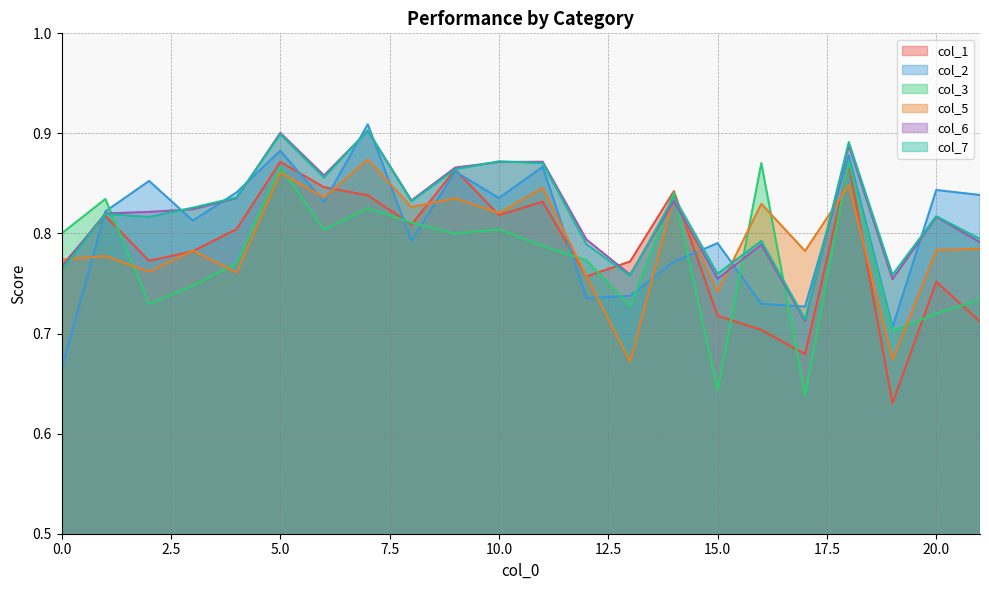

At which category does the chart reach its peak across all series?

7